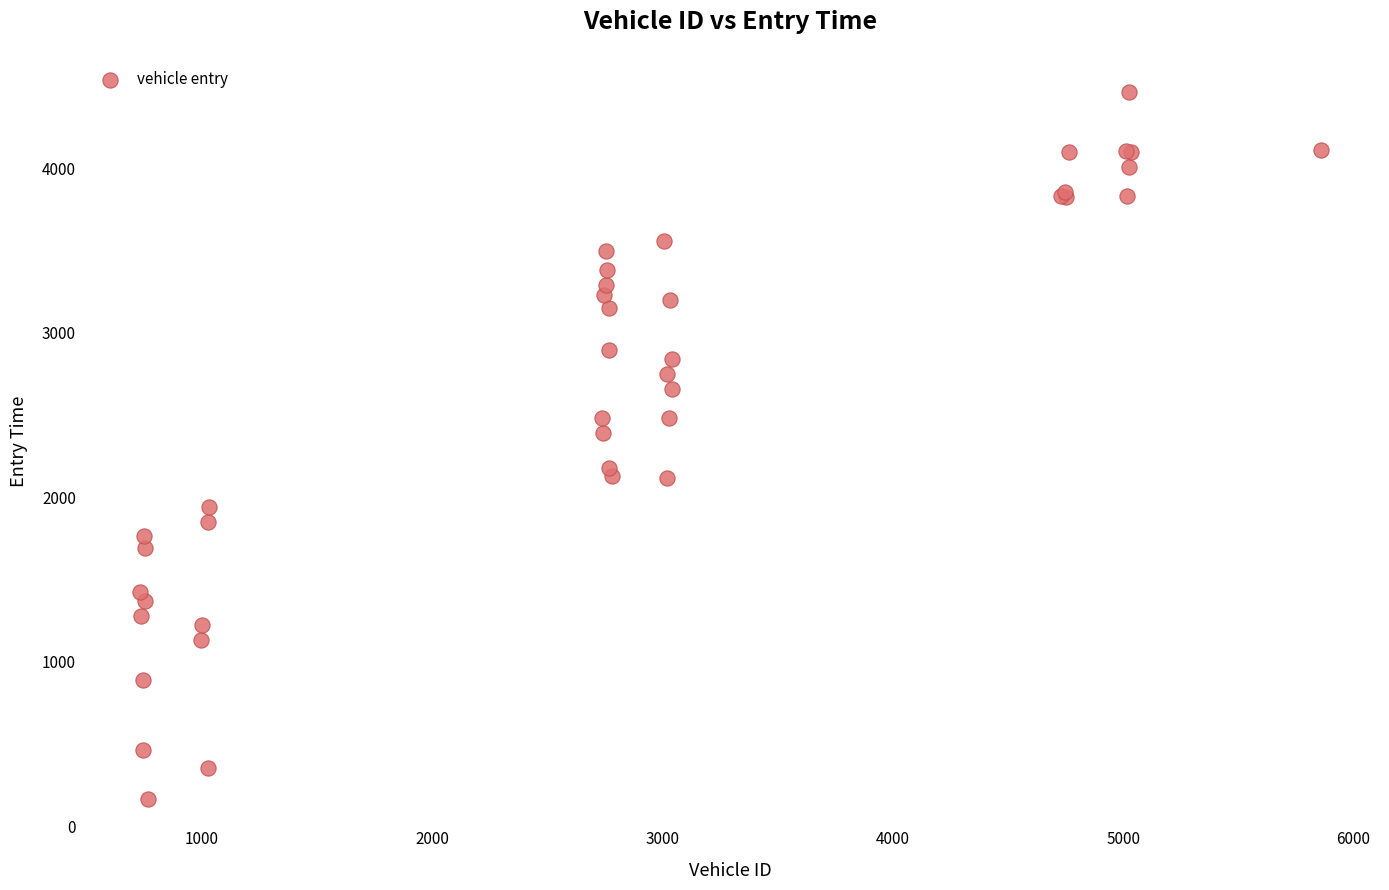

What Y value in the scatter plot is closest to 2313?

2392.0